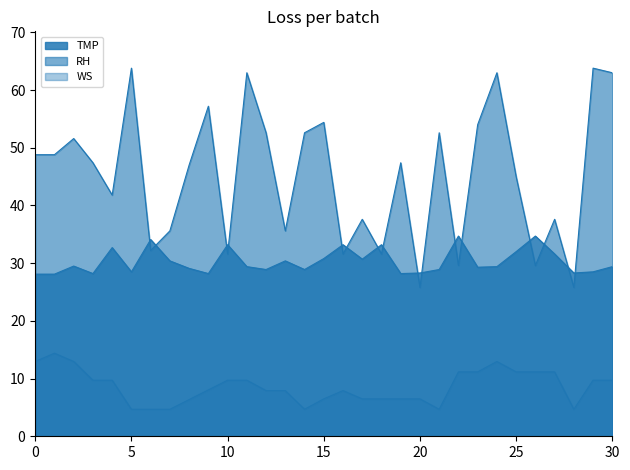

What is the greatest value displayed?

63.8